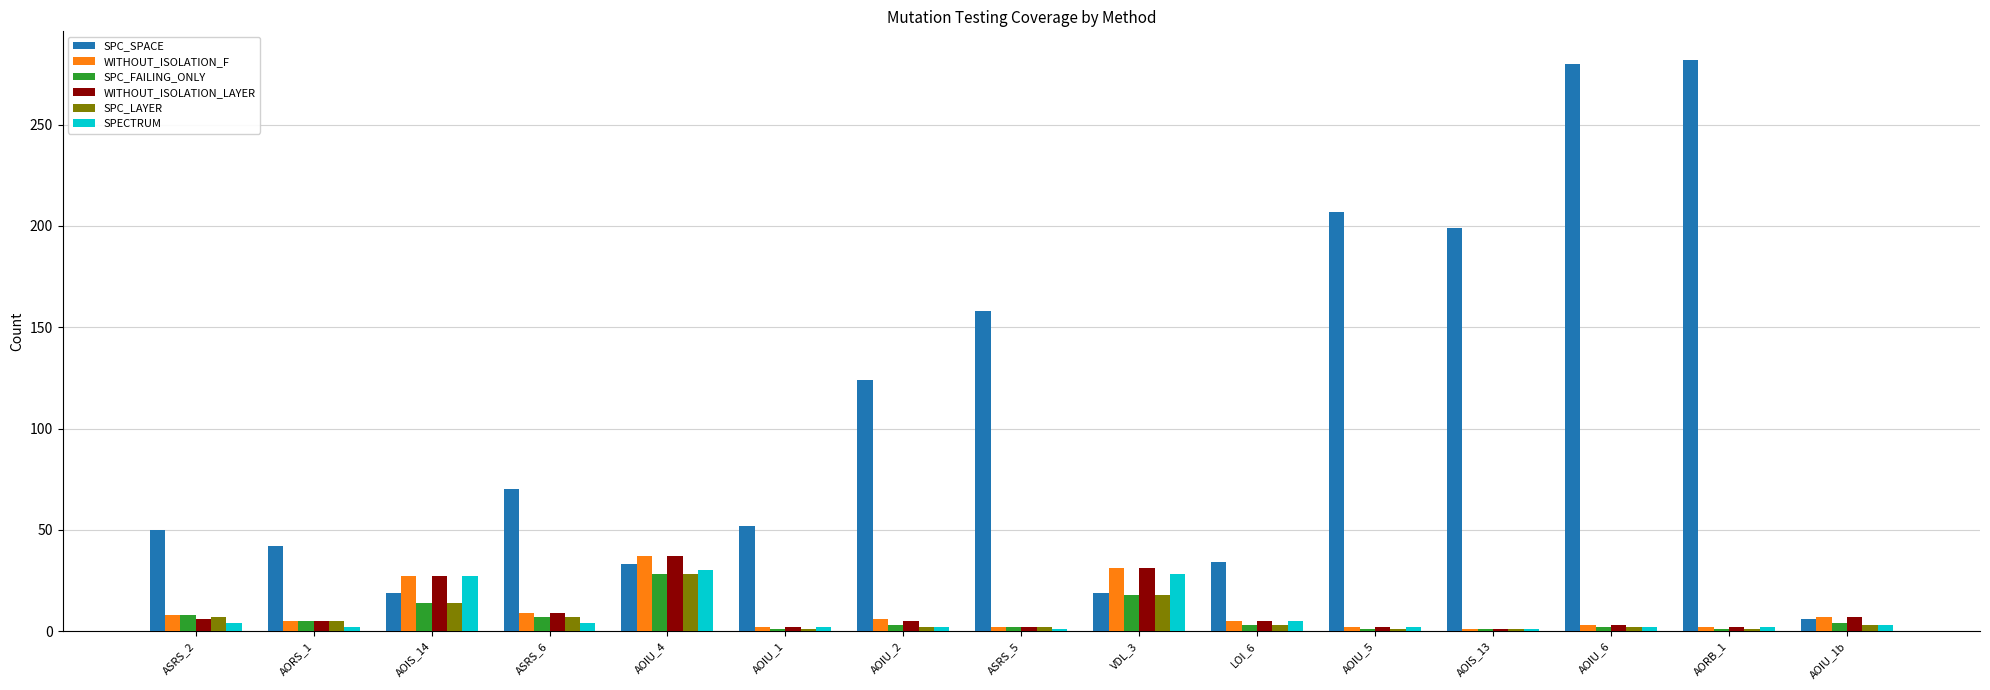

Is it true that WITHOUT_ISOLATION_F equals 17 at AOIS_14?

False